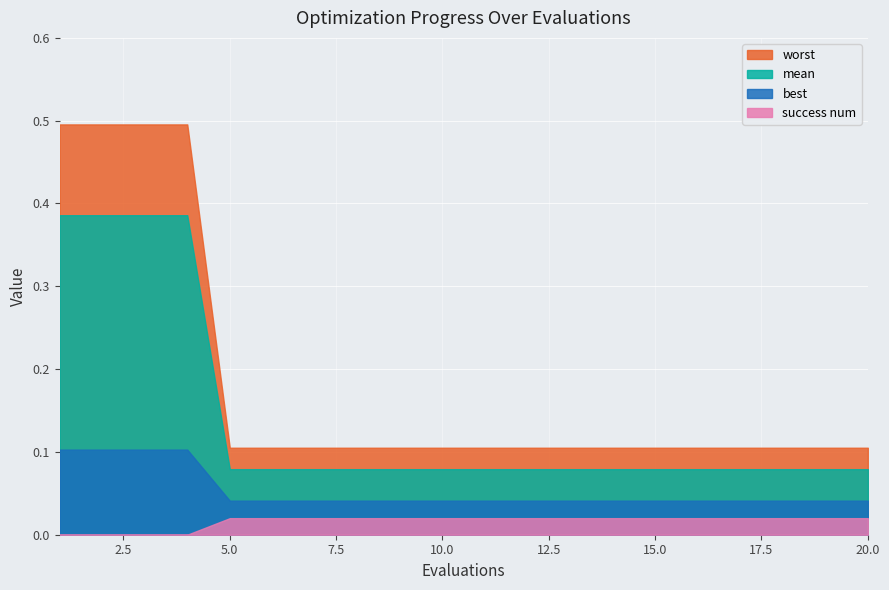

What is the difference between the second highest and second lowest values in the worst series?

0.4